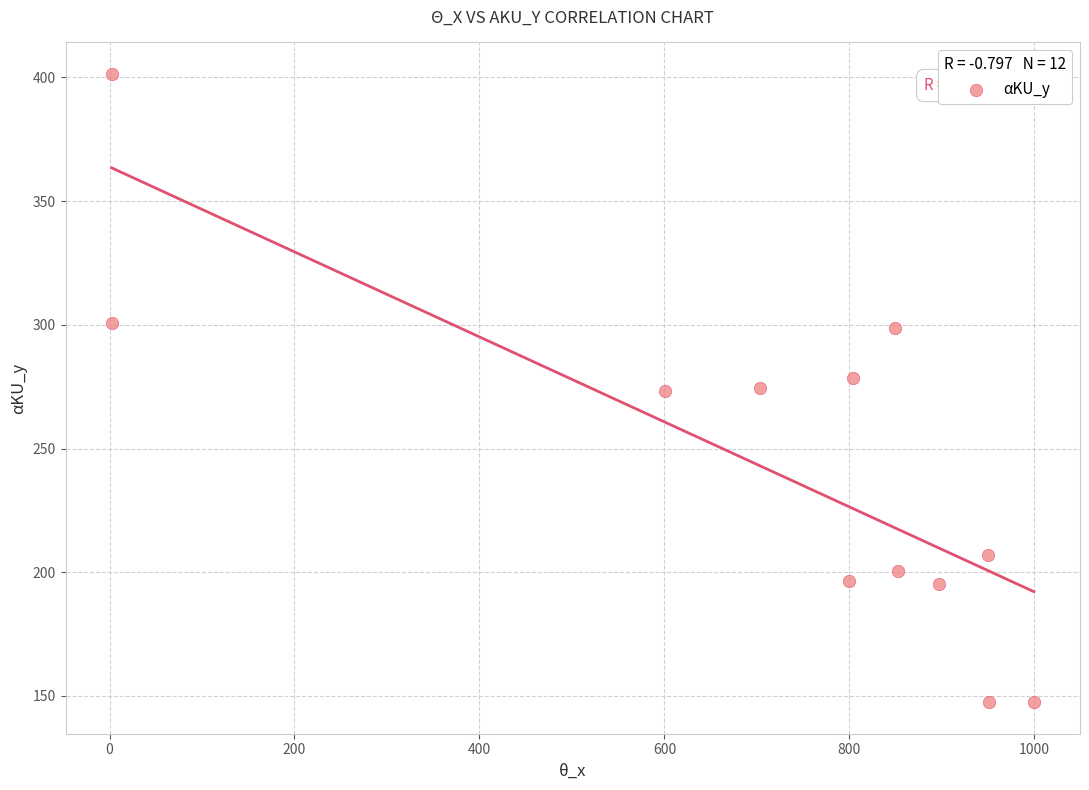

What is the range of X values (max minus min)?

997.2